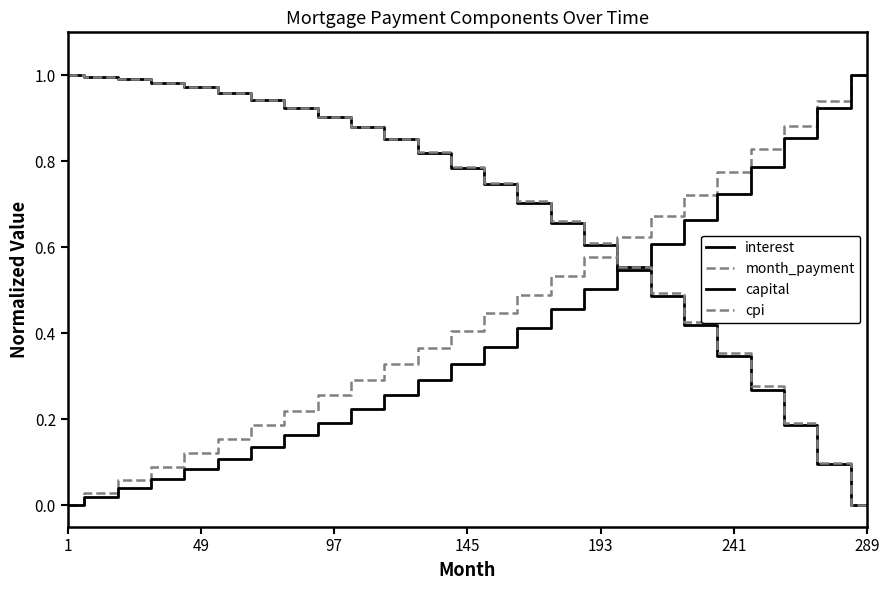

What is the average value of the capital series?

0.4